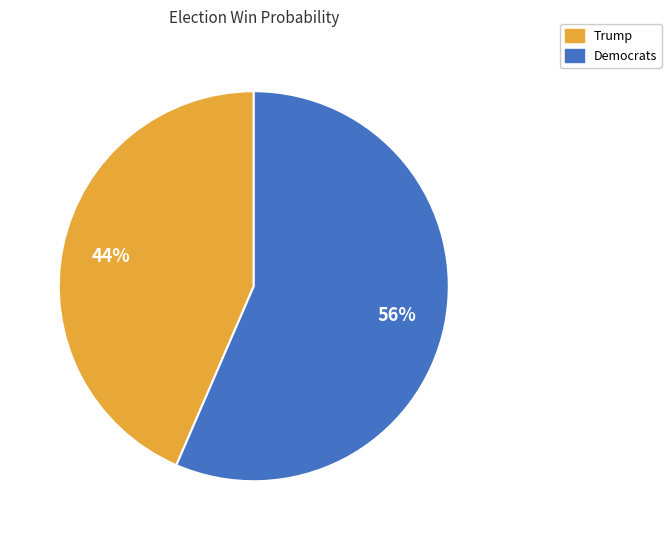

Combined, do Democrats and Trump account for over 50%?

Yes